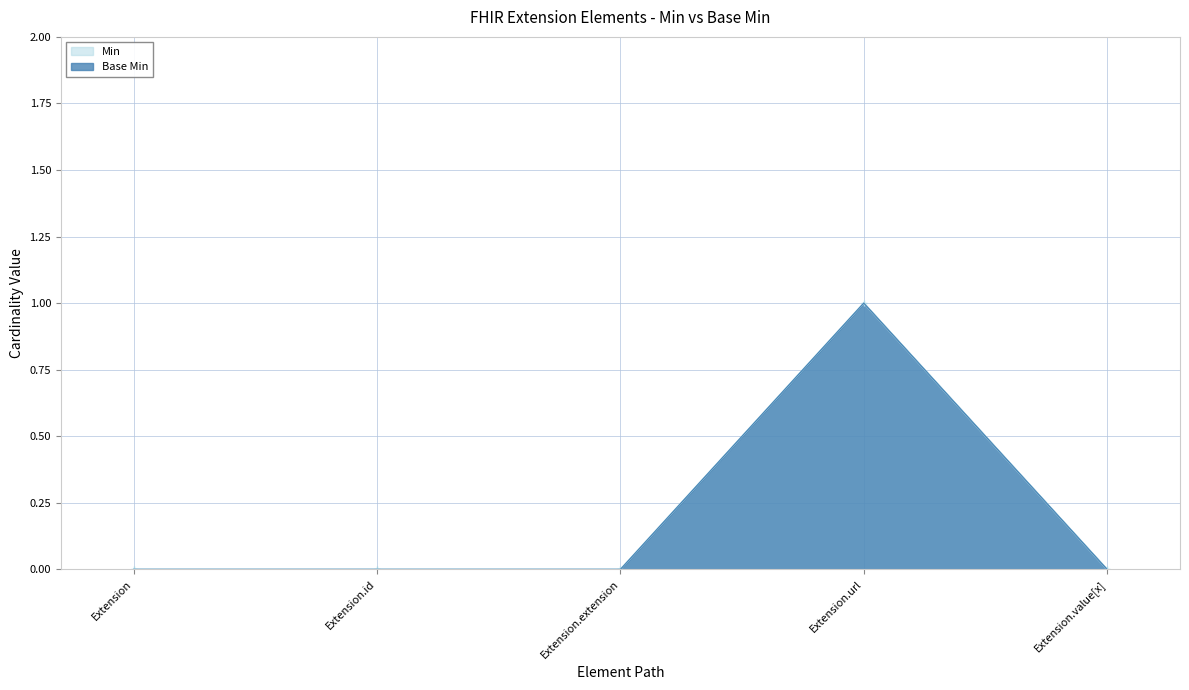

What is the total value across all series at Extension.url?

2